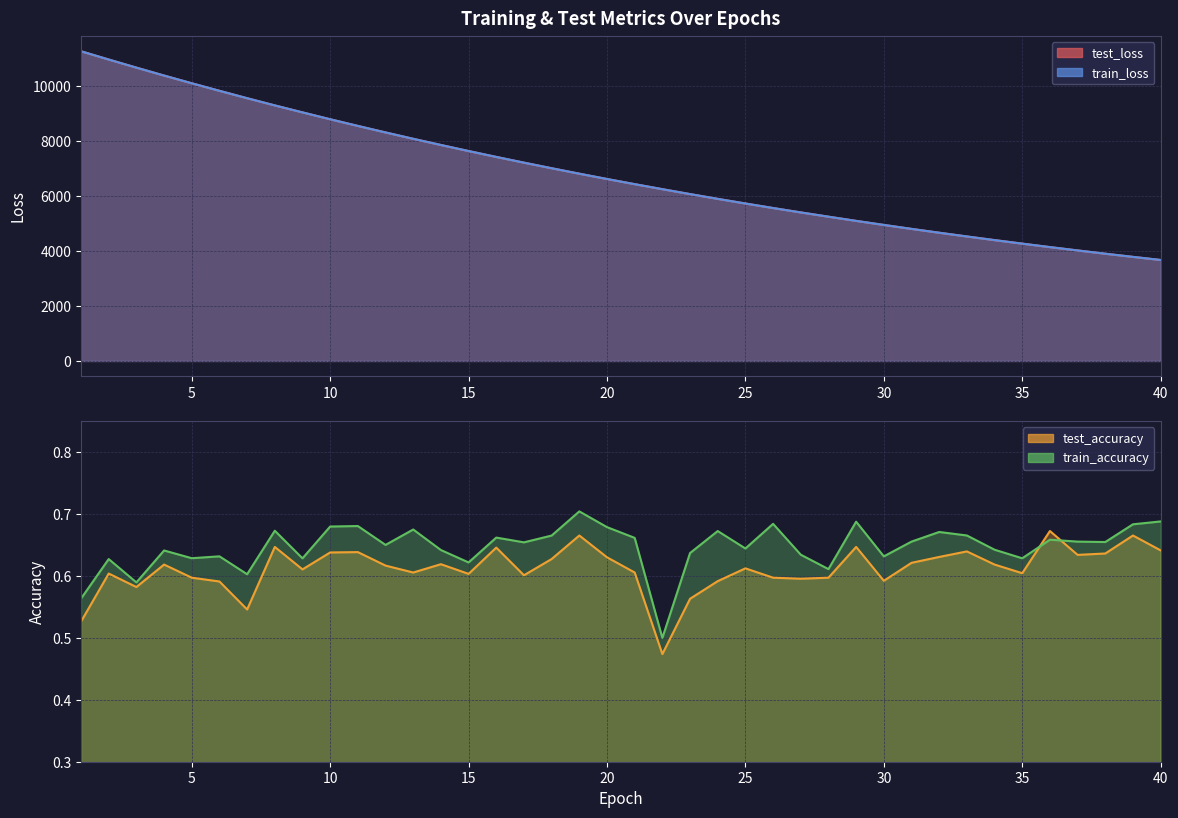

Which series ends up on top after the final intersection of test_accuracy and train_accuracy?

train_accuracy